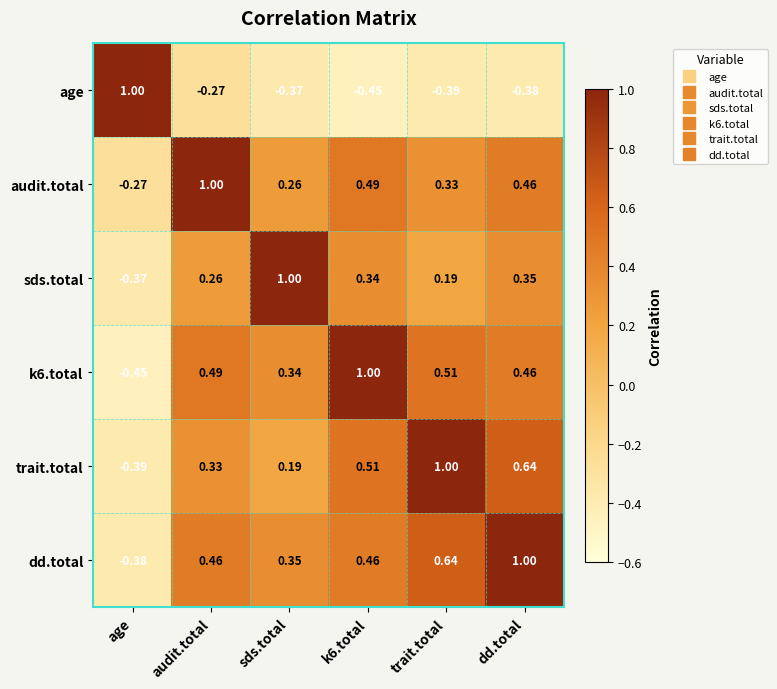

Which series has the largest total across all categories?

dd.total